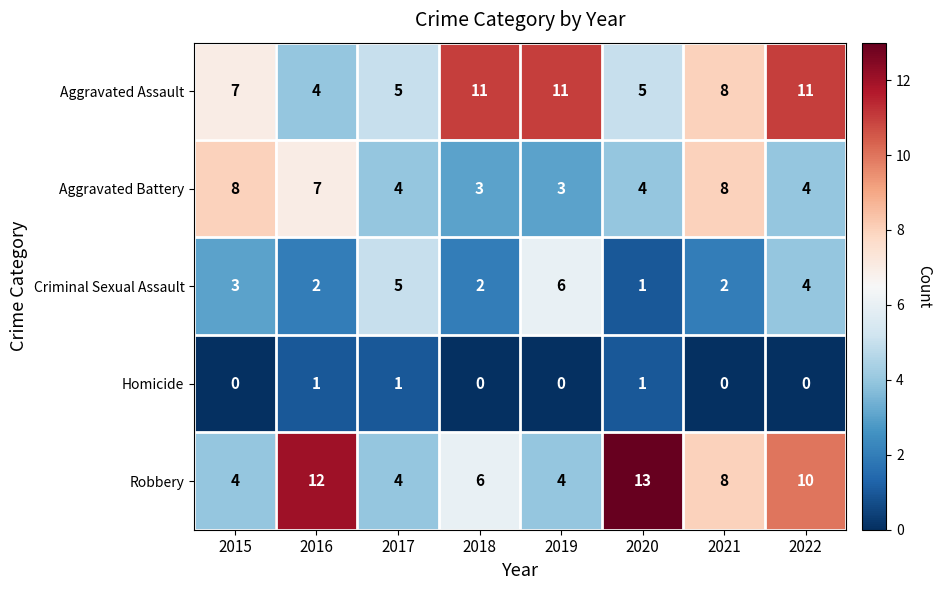

How many Aggravated Battery values are between 4 and 8?

6